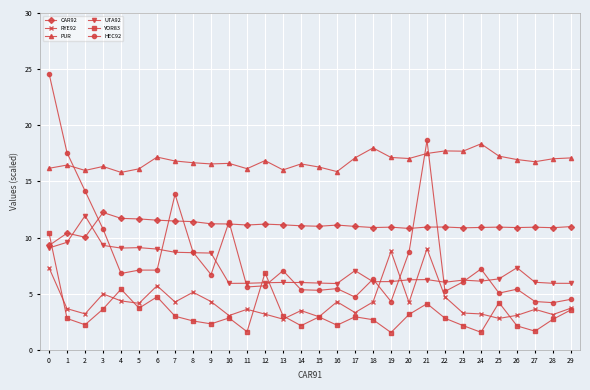

Is the value of HEC92 at 21 greater than the value of RYE92 at 18?

Yes